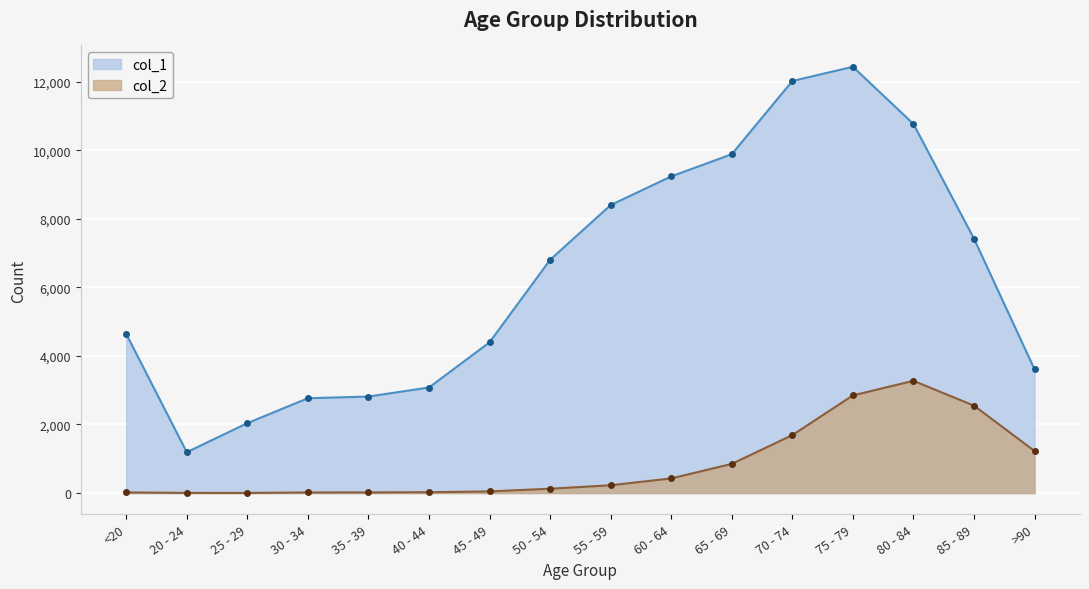

True or false: col_2 and col_1 cross at least once.

False